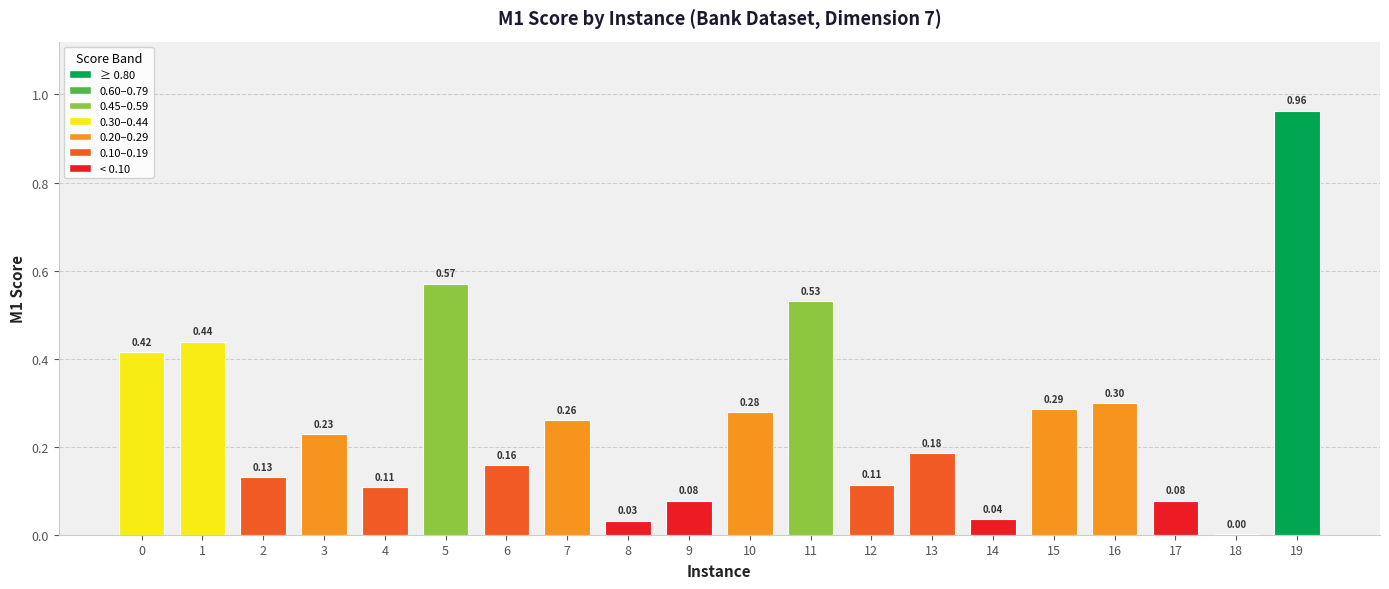

What is the sum of all values?

5.2